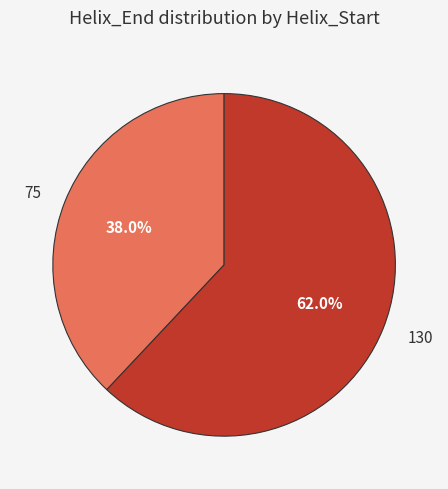

How many segments does this pie chart have?

2